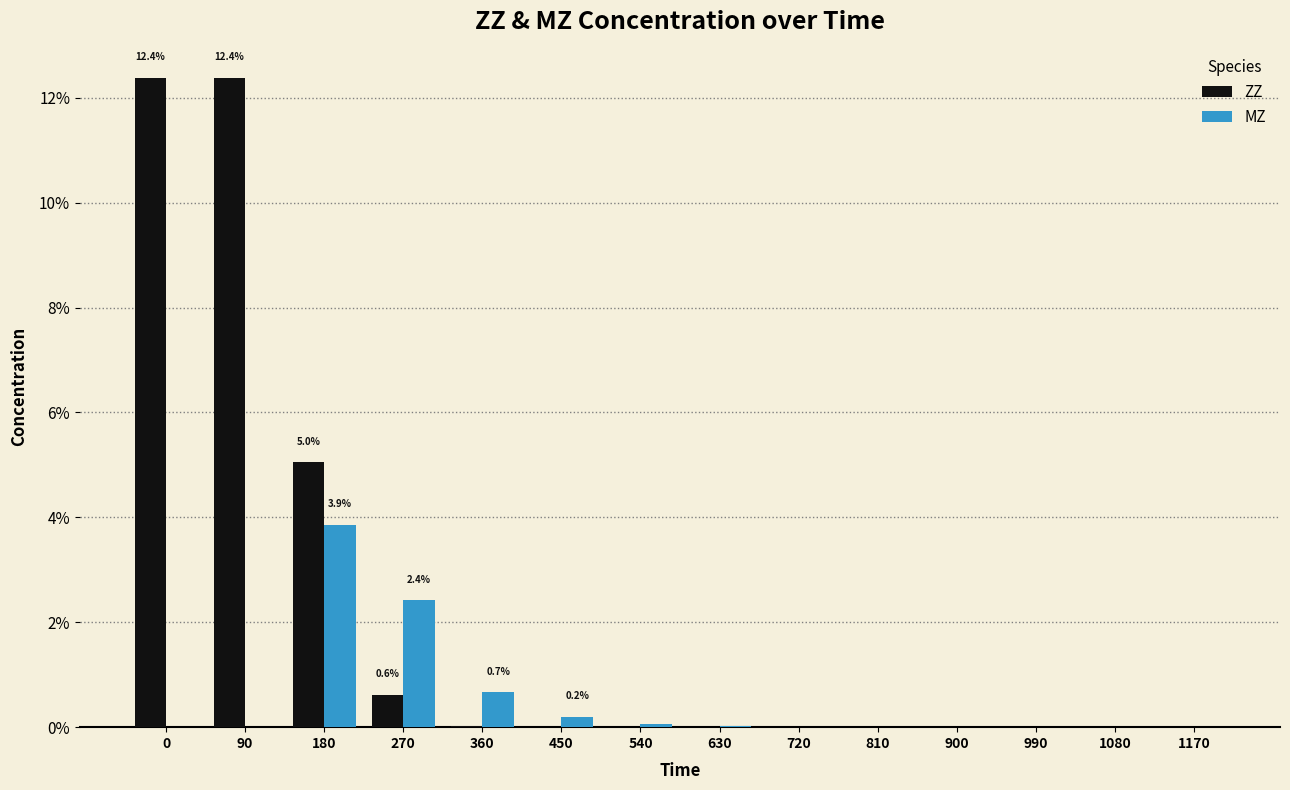

What is the sum of all ZZ values?

30.4